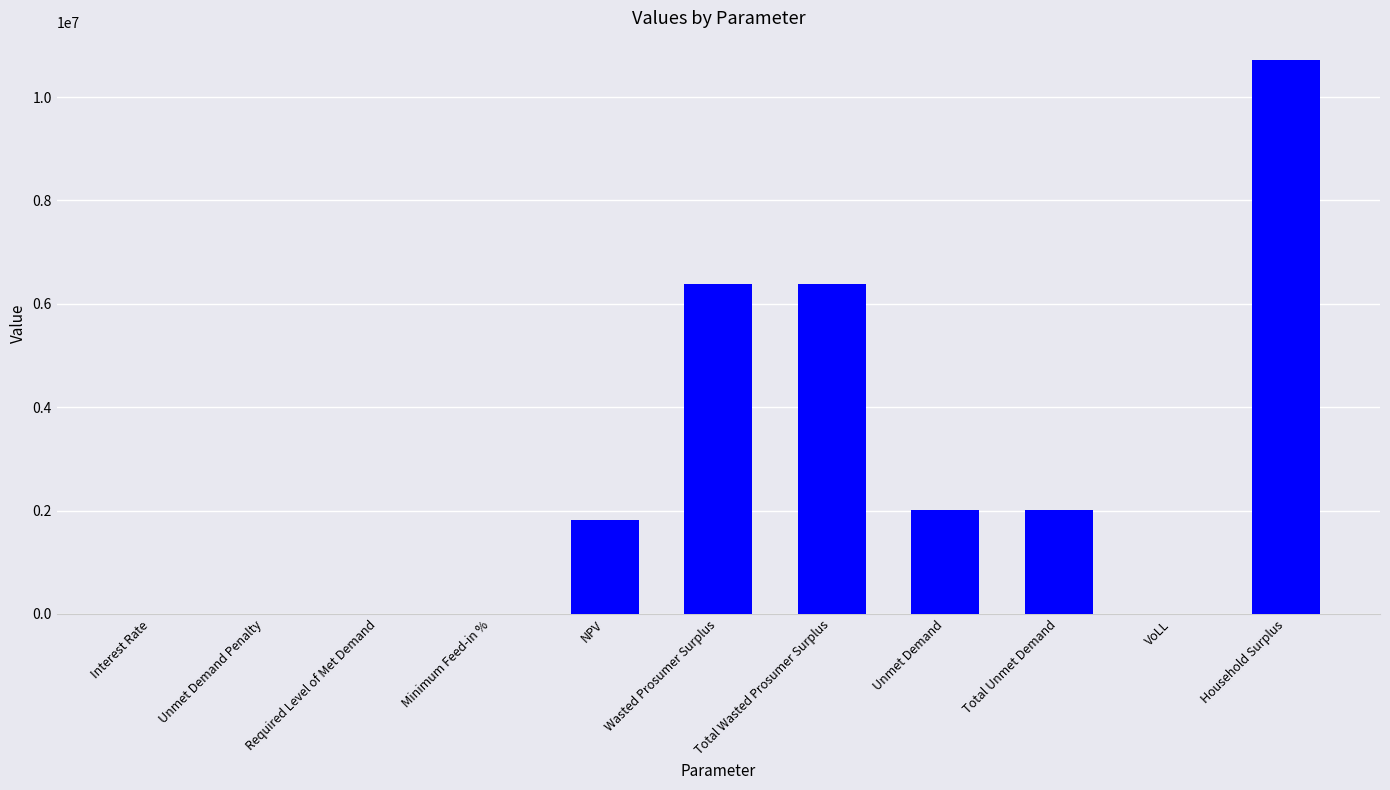

What is the ratio of the value at Unmet Demand to the value at Total Unmet Demand?

1.0